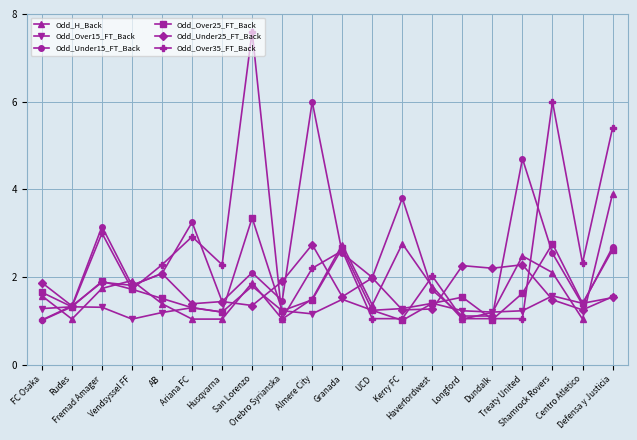

What is the lowest value of the Odd_Under15_FT_Back series?

1.0